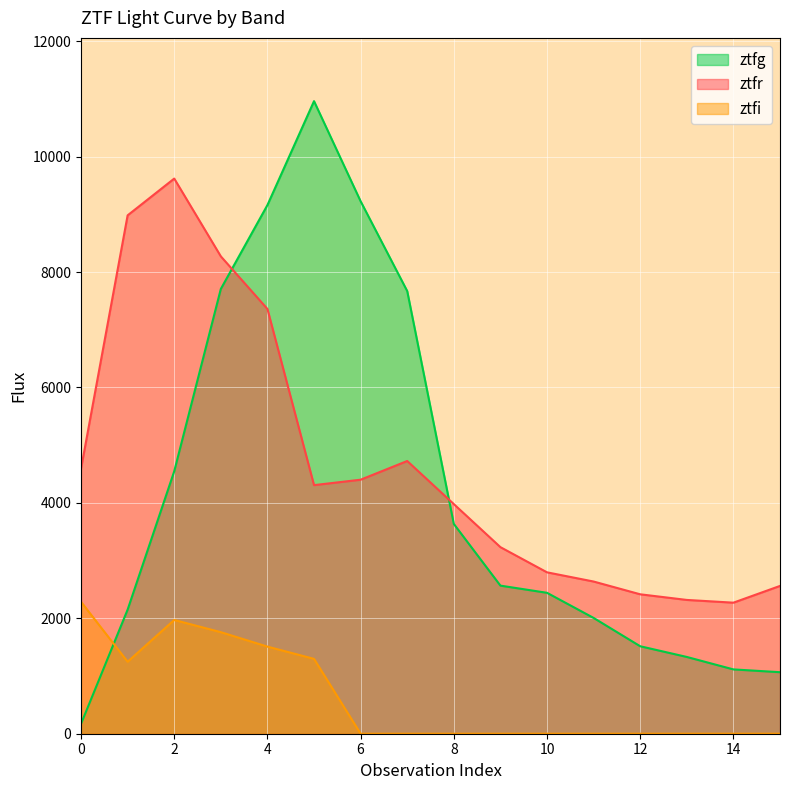

True or false: ztfi has a value of 1759.8 at 3.

True